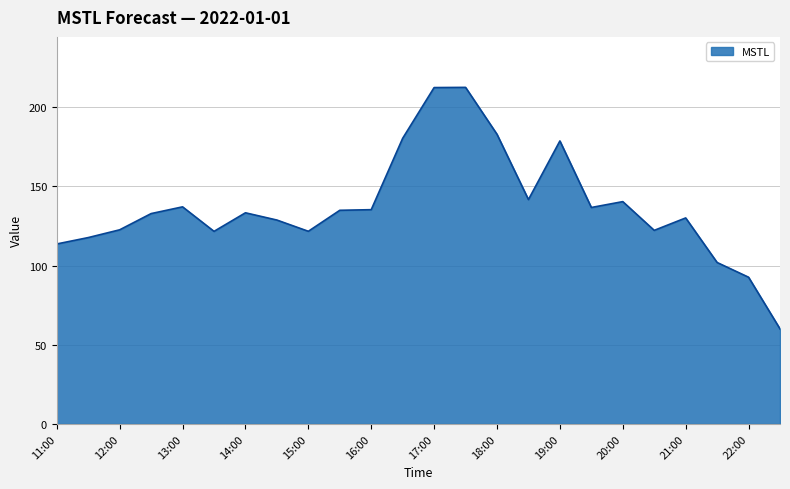

What is the smallest value displayed?

60.0